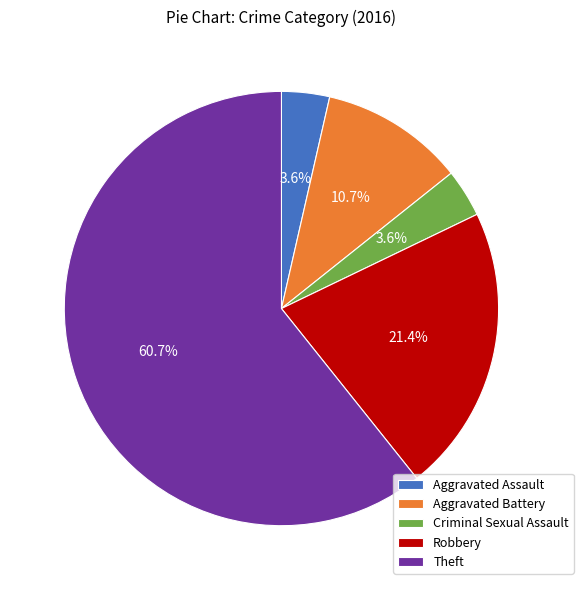

Is the sum of Aggravated Battery and Robbery greater than half?

No